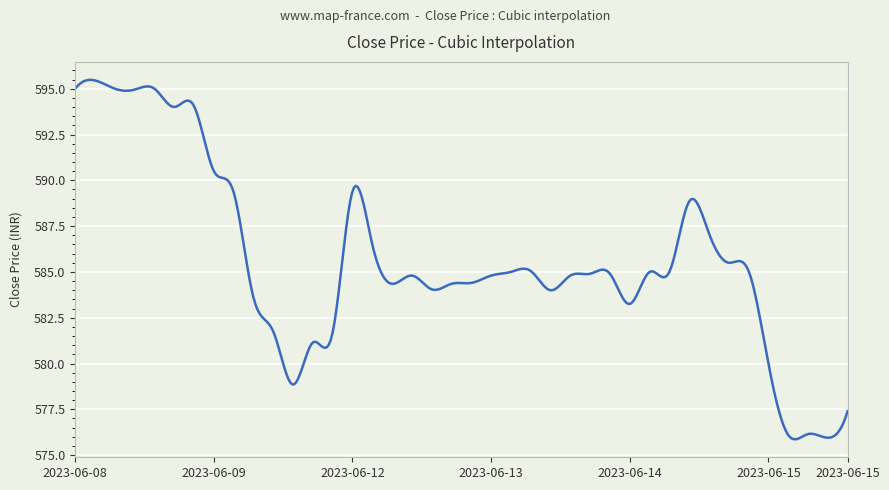

What is the smallest value displayed?

575.9